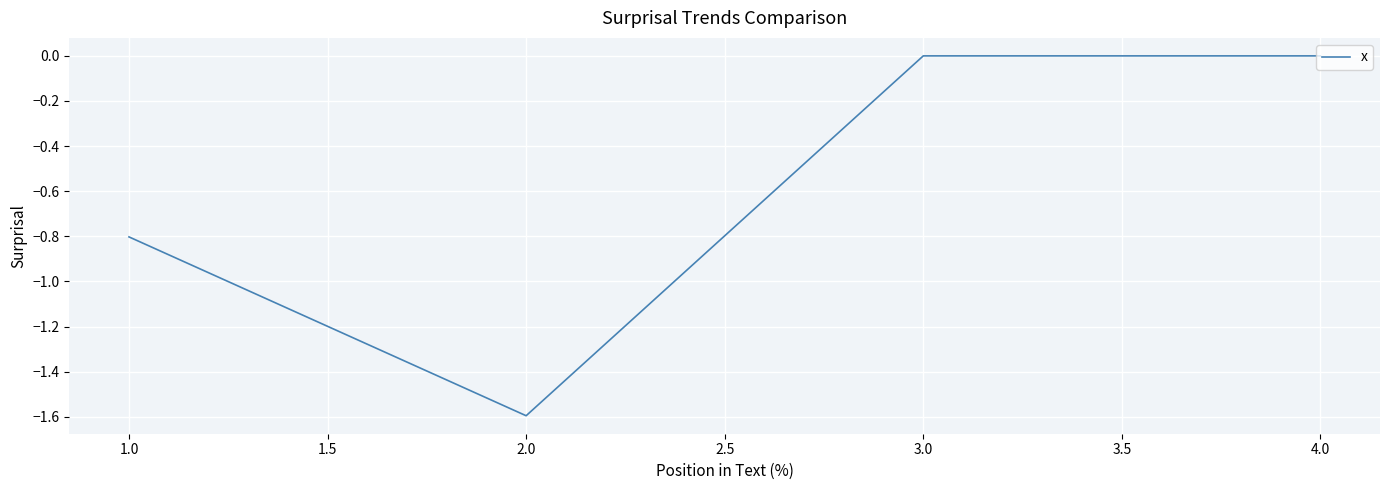

Is this an area chart (filled region under the line)?

No